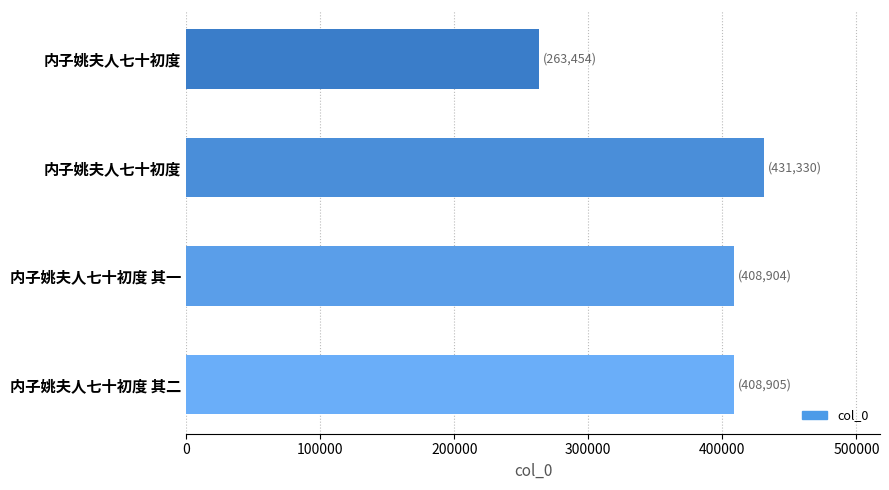

What is the maximum value shown in the chart?

431330